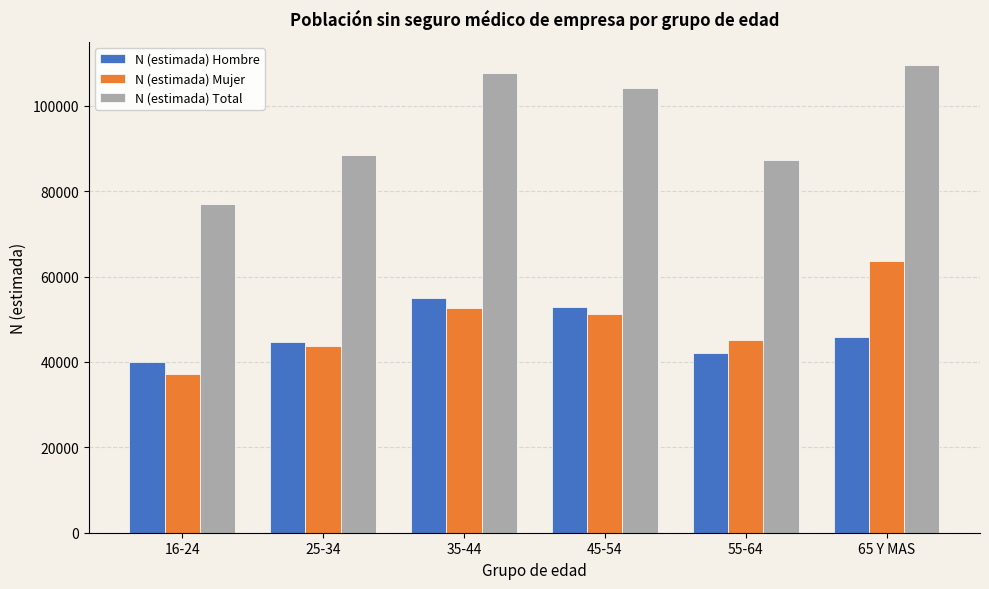

Reading left to right, extract all data points from this chart.

N (estimada) Hombre: 39872	44691	55082	52914	42176	45845
N (estimada) Mujer: 37081	43678	52713	51255	45056	63674
N (estimada) Total: 76953	88368	107794	104169	87232	109518